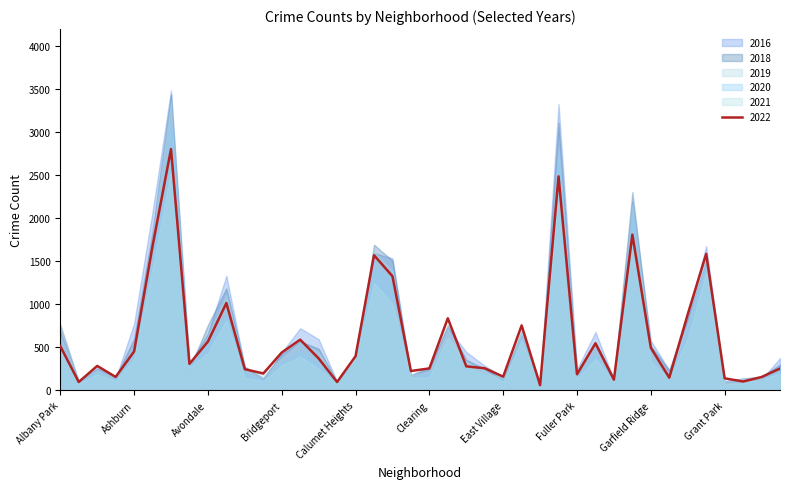

True or false: 2016 and 2022 intersect in this chart.

True